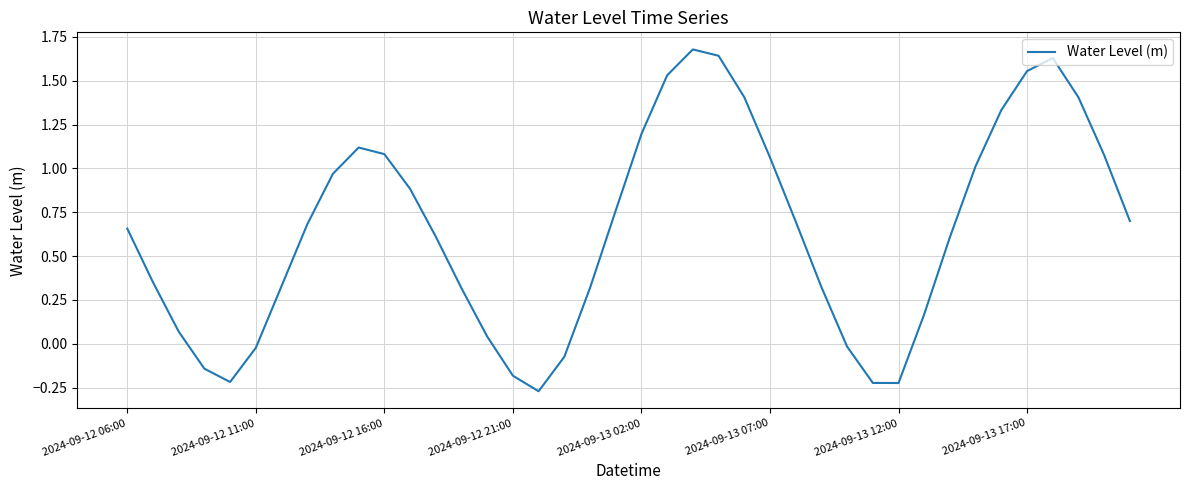

What is the difference between the maximum and minimum values?

1.9